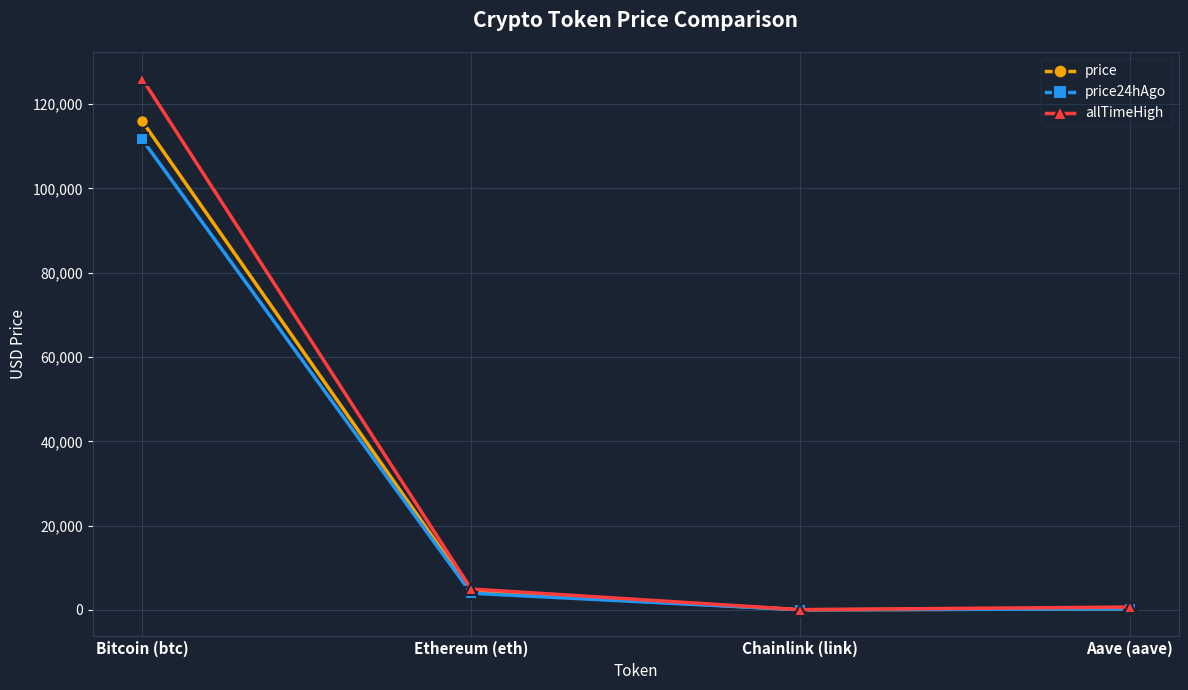

What is the label of the 1st point from the right?

Aave (aave)